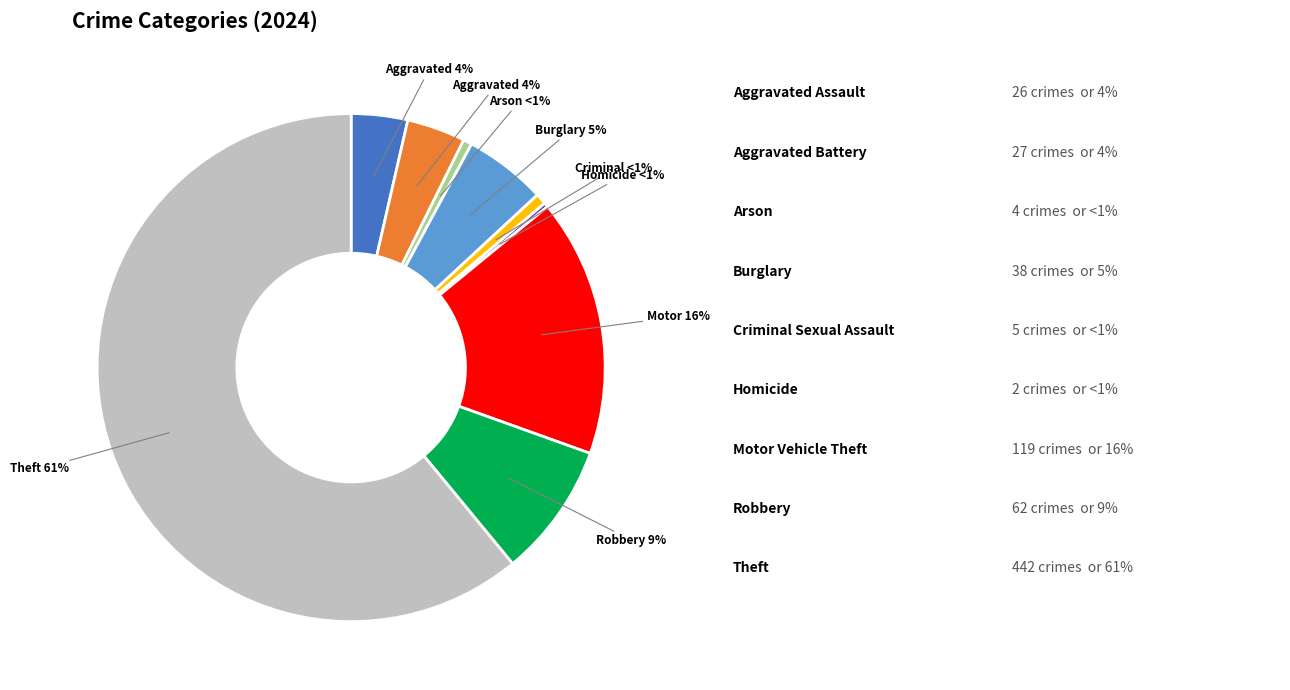

True or false: Robbery accounts for 21% of the total.

False